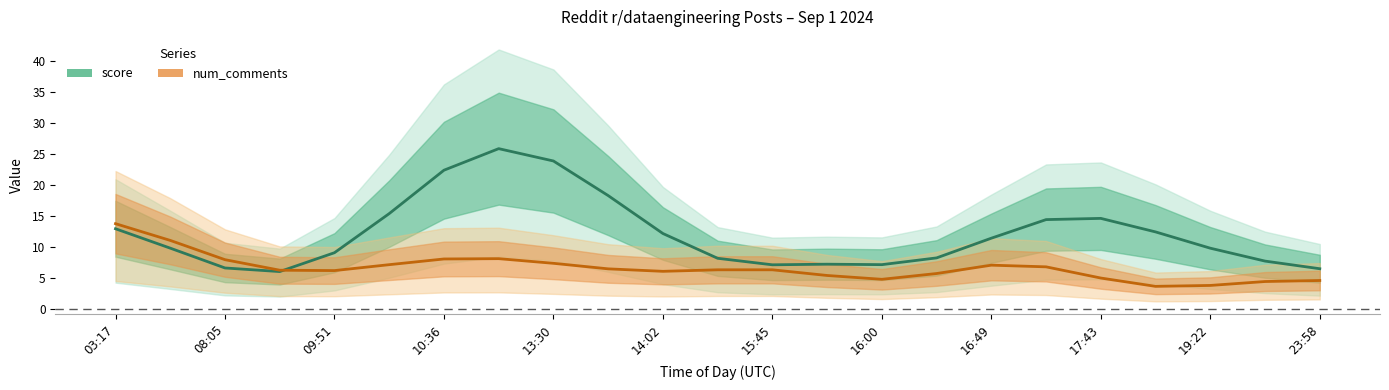

In score, how many points are lower than both neighbors (excluding endpoints)?

3